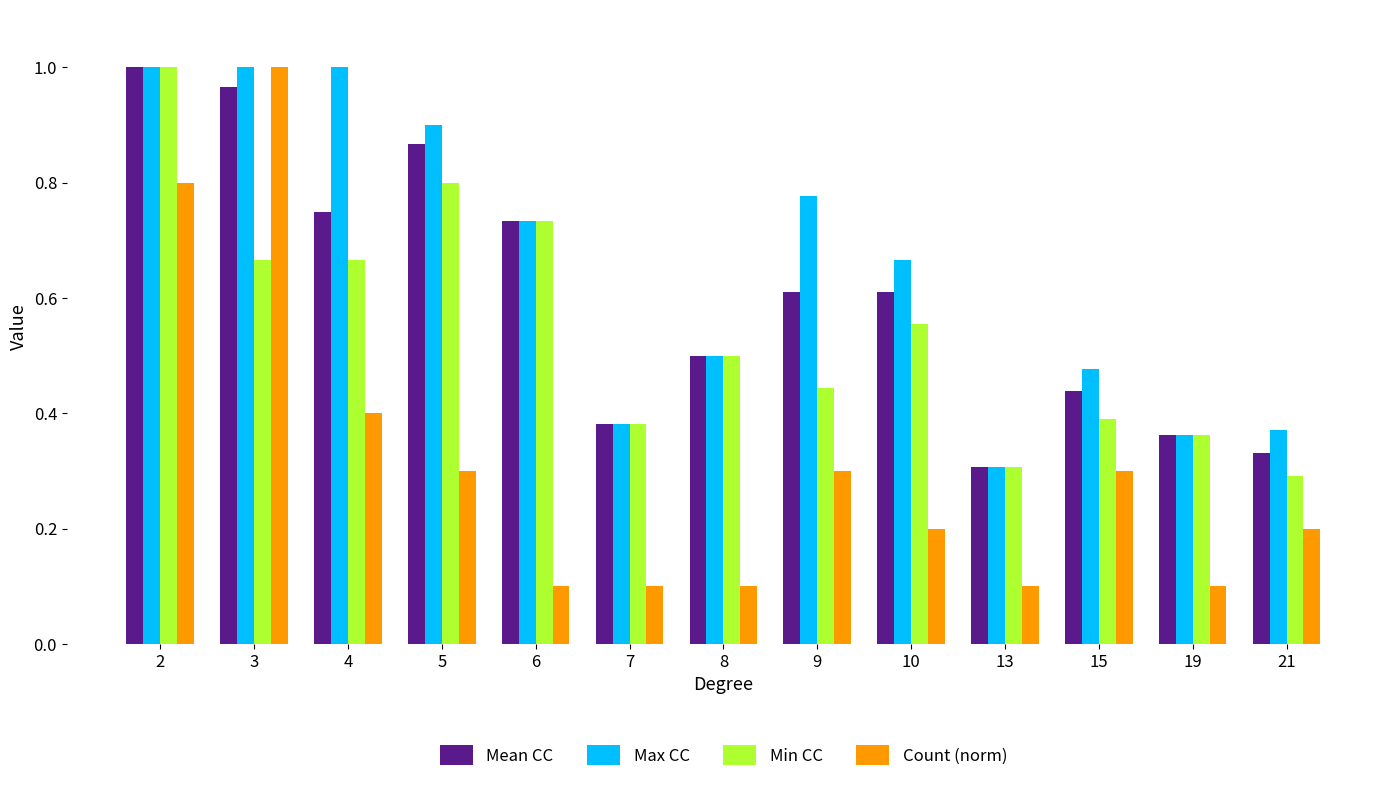

How many bars are there in total?

52